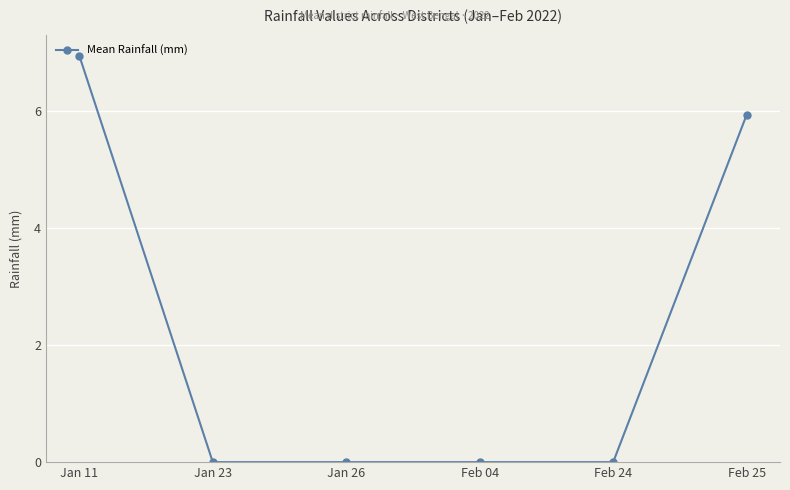

At which category does the chart reach its peak across all series?

Jan 11